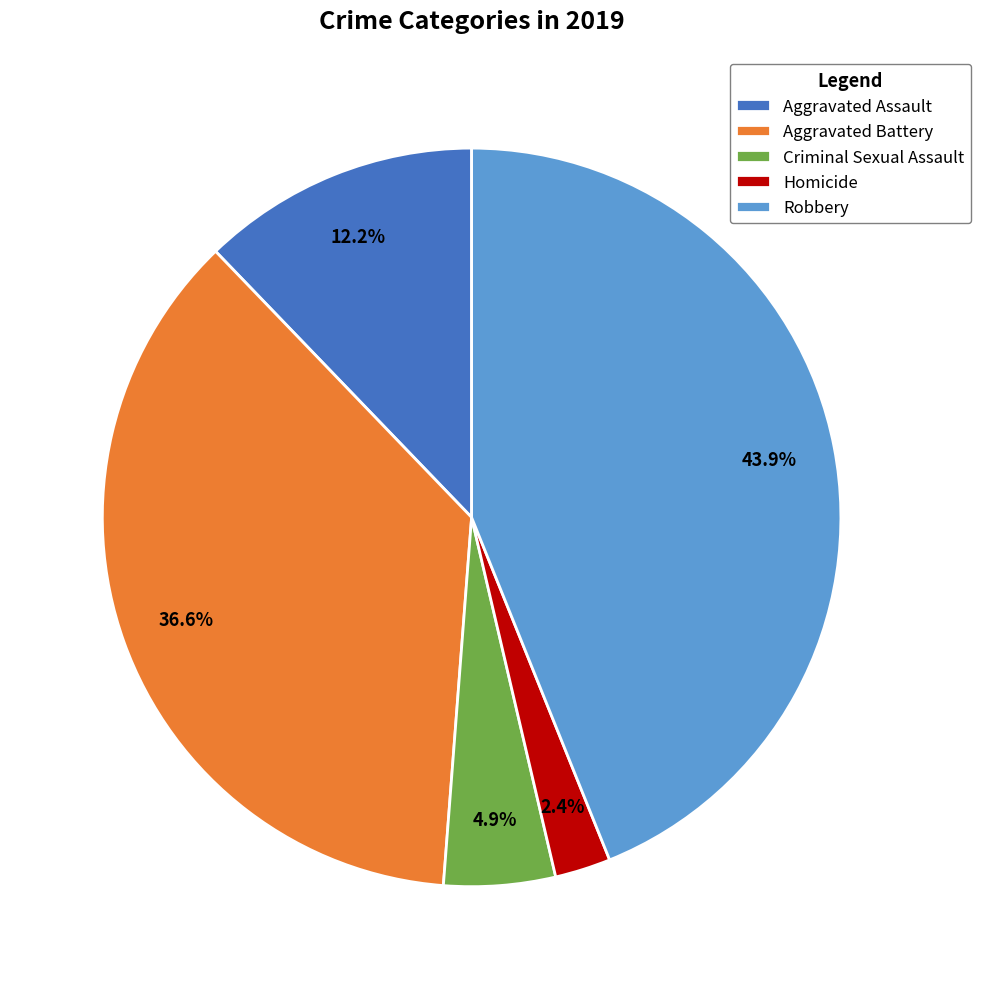

Rank the categories by value from highest to lowest.

Robbery, Aggravated Battery, Aggravated Assault, Criminal Sexual Assault, Homicide